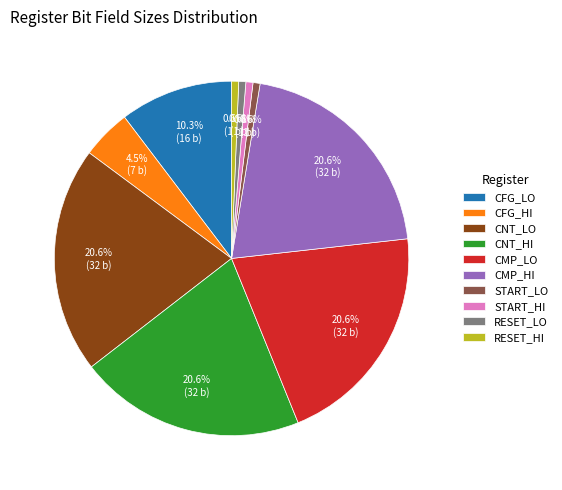

Count the number of slices in the pie.

10